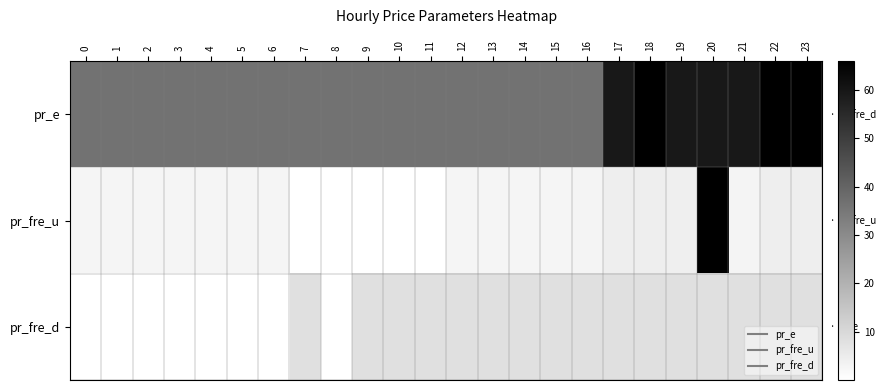

Which series has the widest spread of values?

pr_fre_u